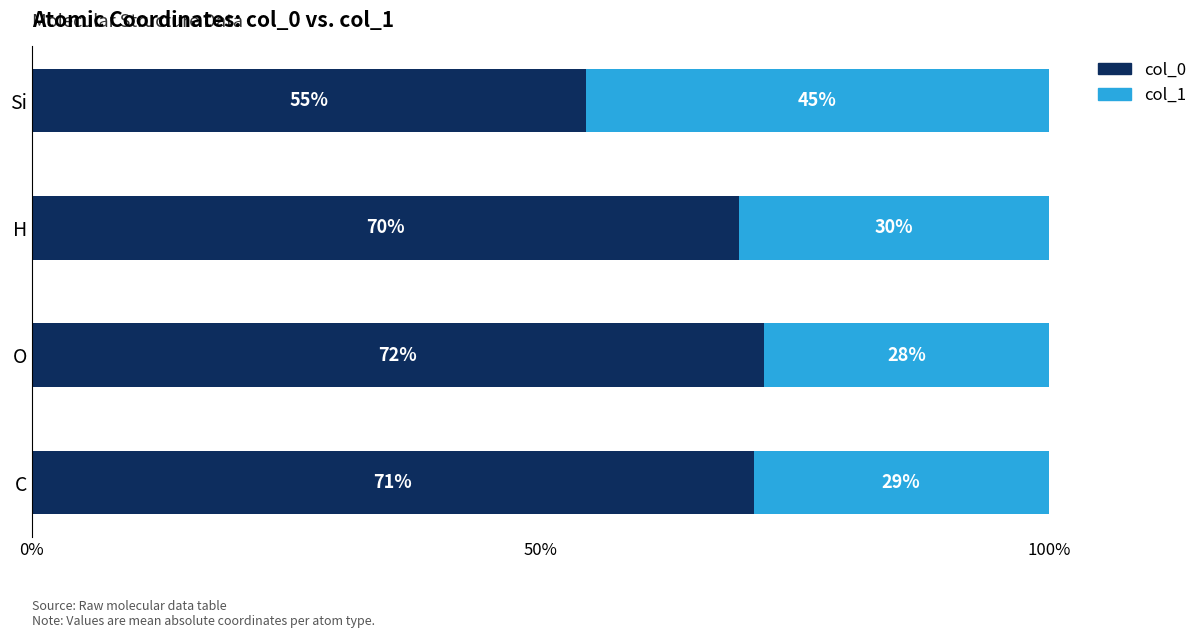

What is the total value across all series at Si?

100.0